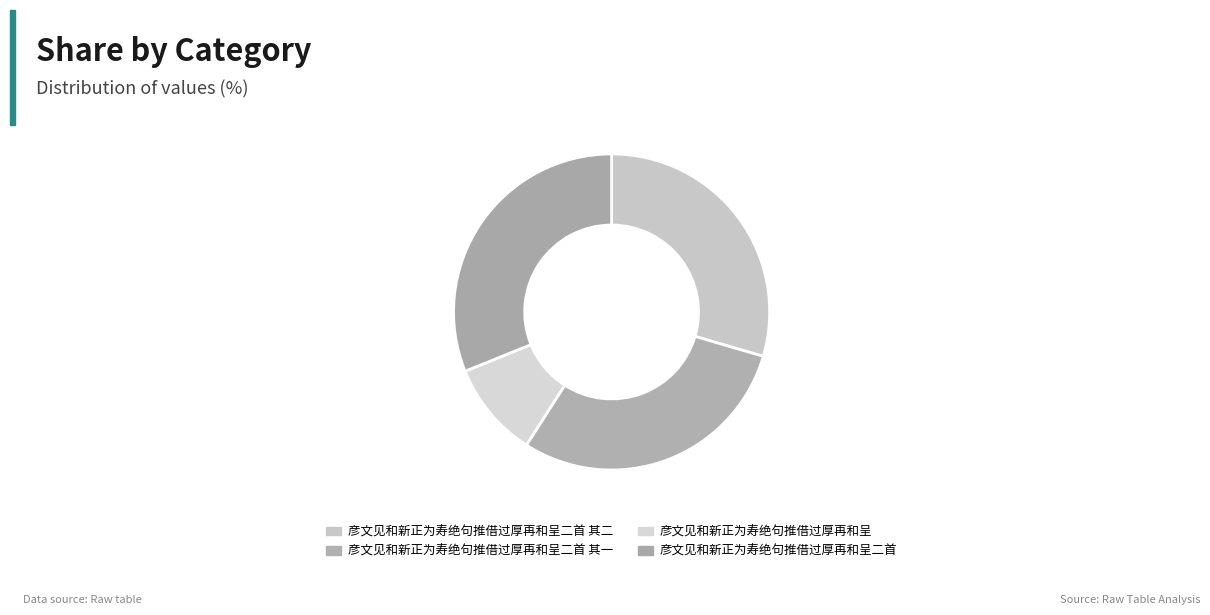

To the nearest percent, what is the average slice percentage?

25%